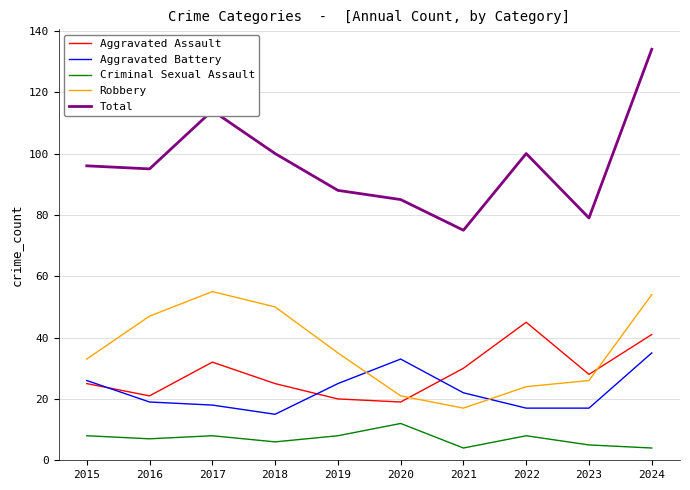

What is the difference between the Total values at 2024 and 2023?

55